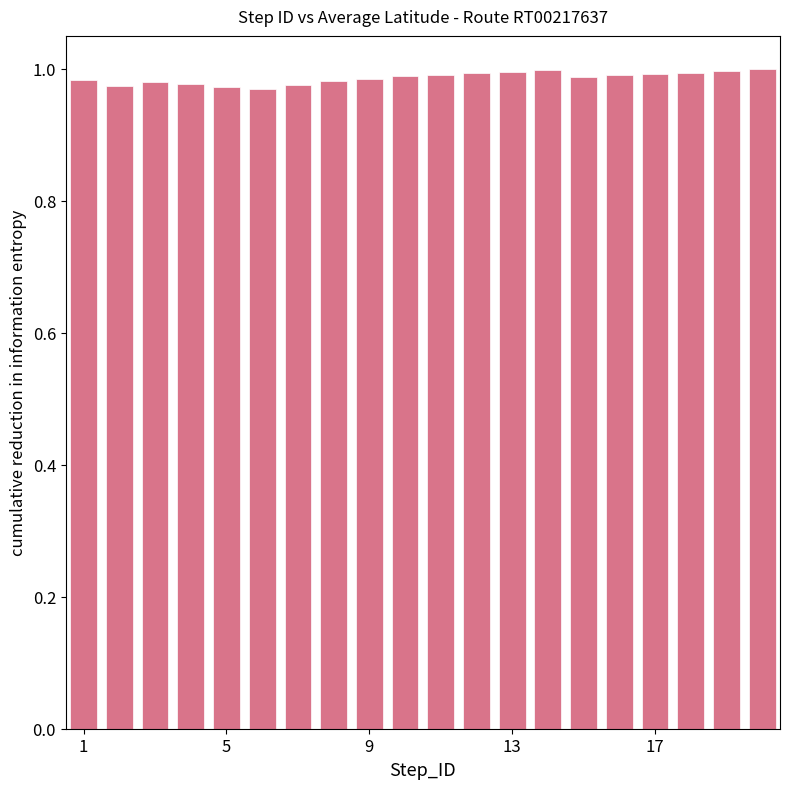

What is the sum of all values?

19.7